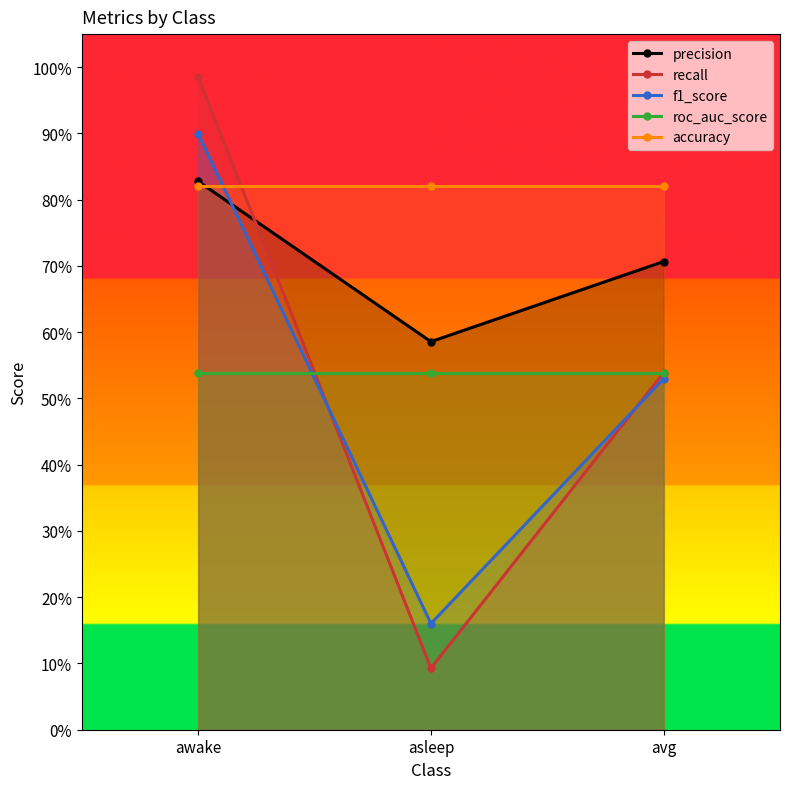

Count the number of data series in this chart.

5